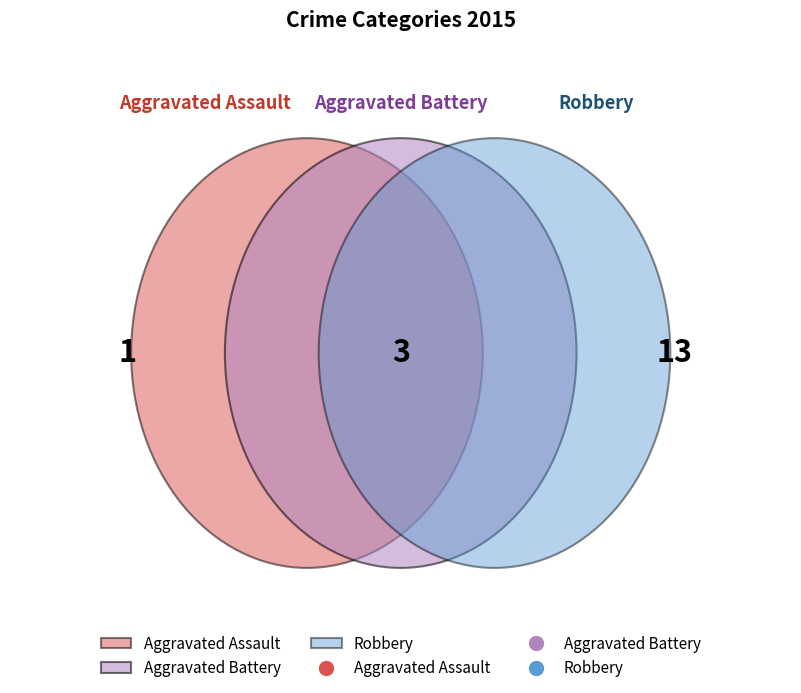

What is the change in value from Aggravated Assault to Robbery?

+12